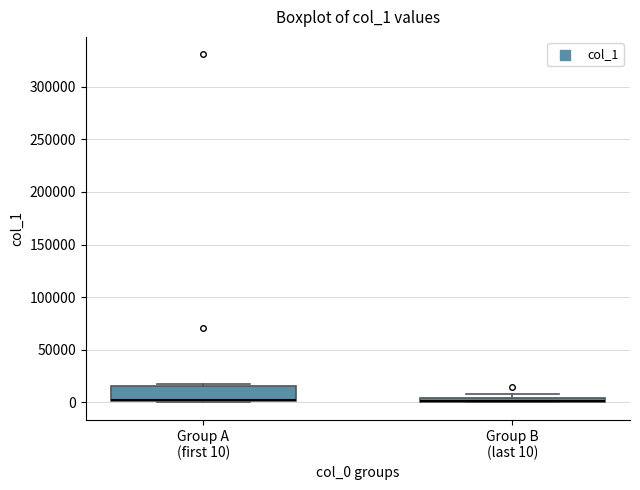

Where is the lower edge of the box for Group B (last 10) on the y-axis? The values are not printed on the chart, so give them approximately, as read against the axis.

0